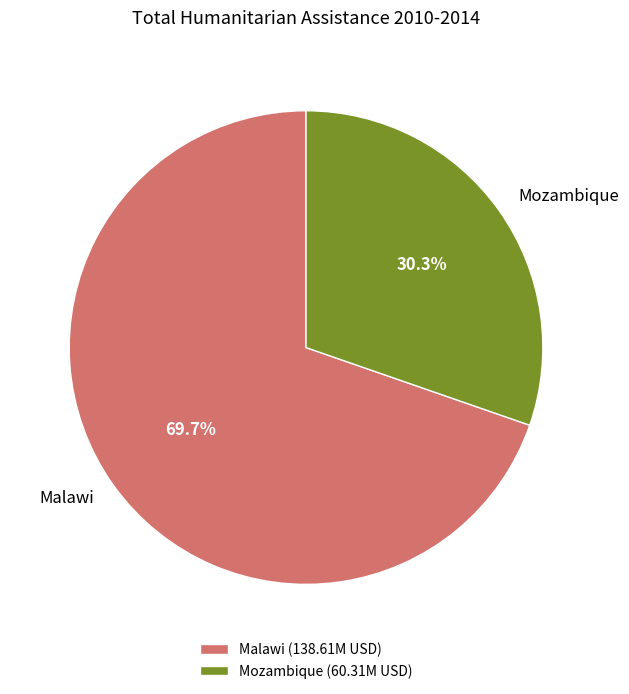

Does Mozambique account for over 50% of the chart?

No